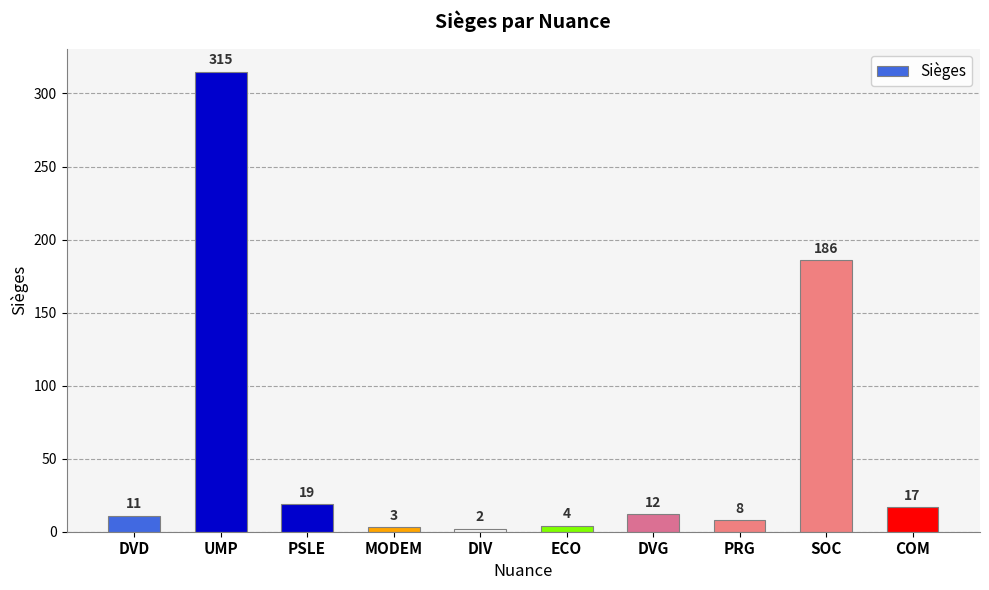

Are the bars grouped side by side (vs. stacked)?

No